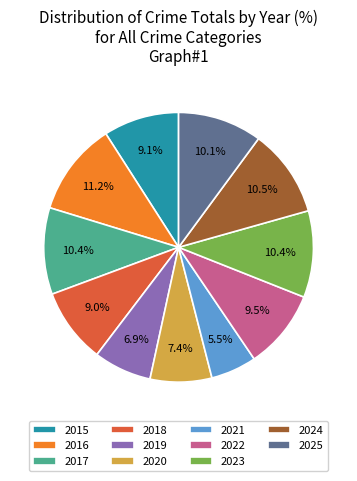

Is there a majority slice in this chart?

No